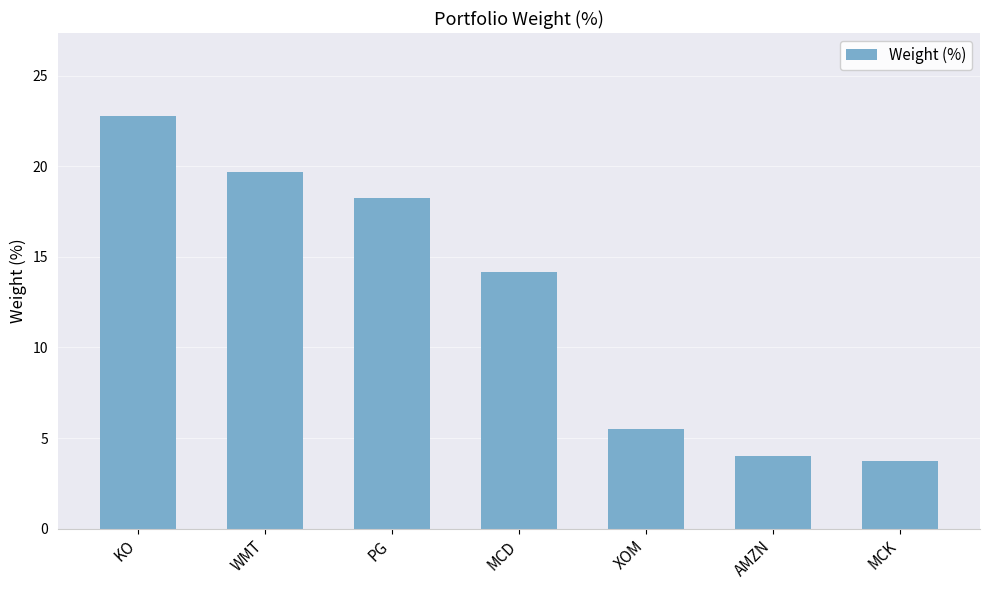

What is the difference between the values at PG and WMT?

1.4